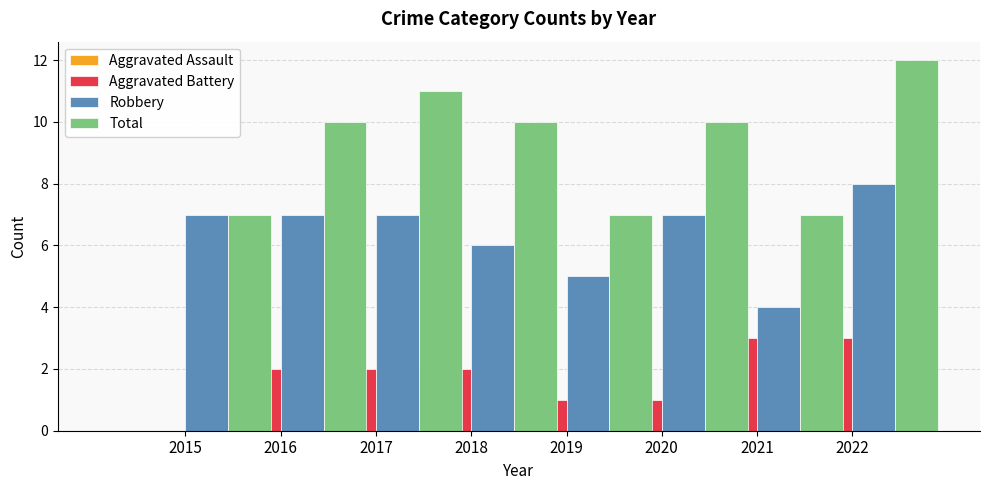

Which series has the largest range (max minus min)?

Total